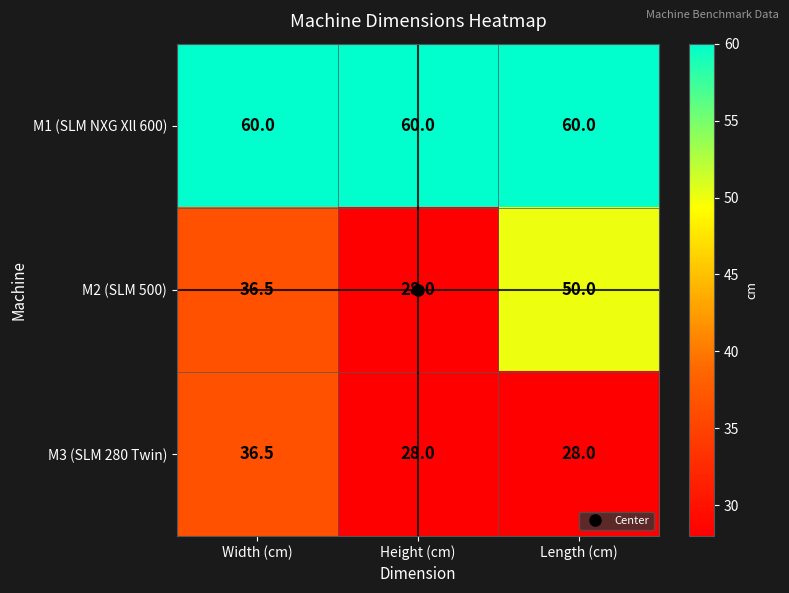

List the series in order of their overall mean, lowest first.

M3 (SLM 280 Twin), M2 (SLM 500), M1 (SLM NXG Xll 600)